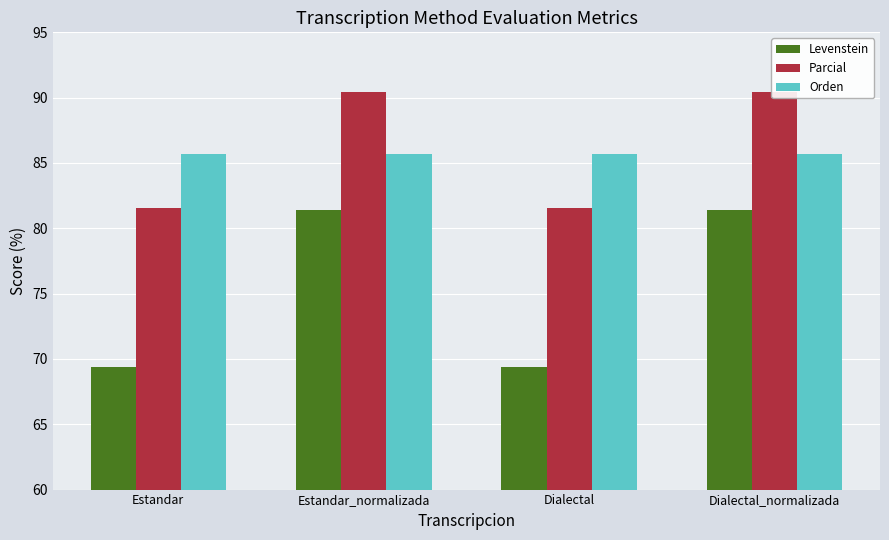

Reading left to right, transcribe all the data shown in this chart.

Levenstein: Estandar=69.4	Estandar_normalizada=81.4	Dialectal=69.4	Dialectal_normalizada=81.4
Parcial: Estandar=81.6	Estandar_normalizada=90.4	Dialectal=81.6	Dialectal_normalizada=90.4
Orden: Estandar=85.7	Estandar_normalizada=85.7	Dialectal=85.7	Dialectal_normalizada=85.7